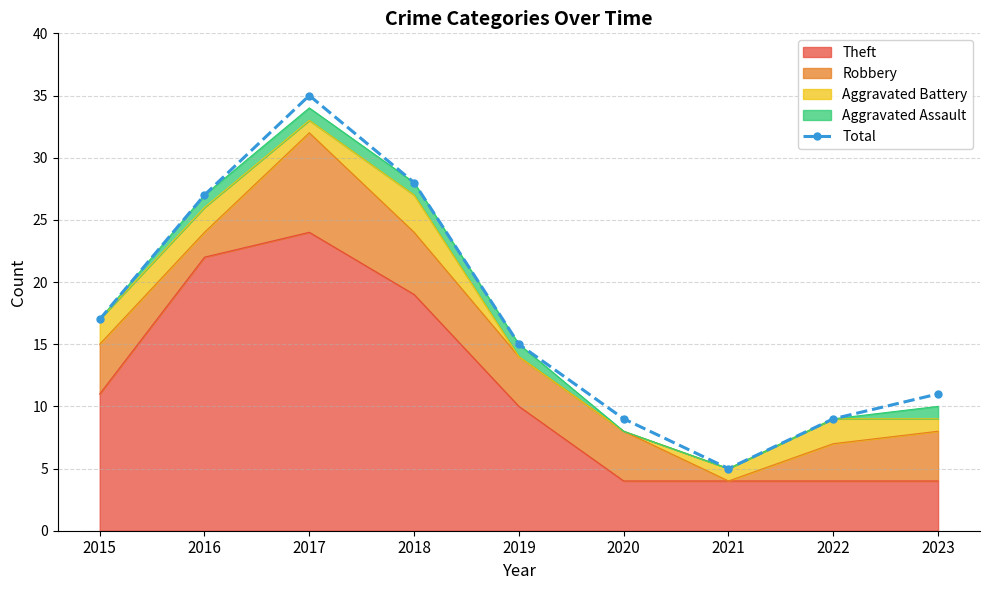

List the labels in order of value, largest first.

2017, 2018, 2016, 2015, 2019, 2023, 2020, 2022, 2021